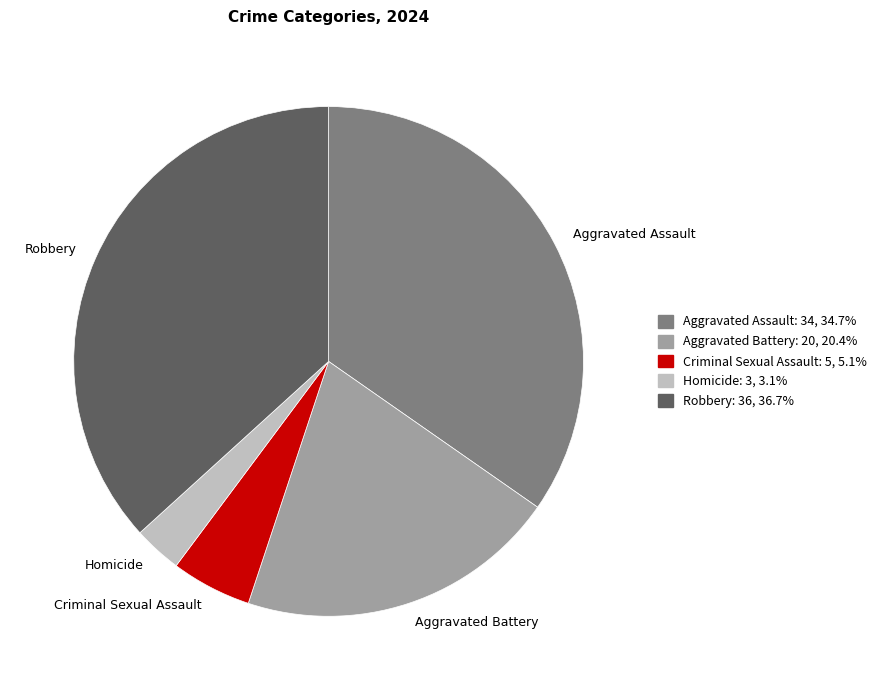

The Aggravated Assault slice represents 28% of the pie. True or false?

False